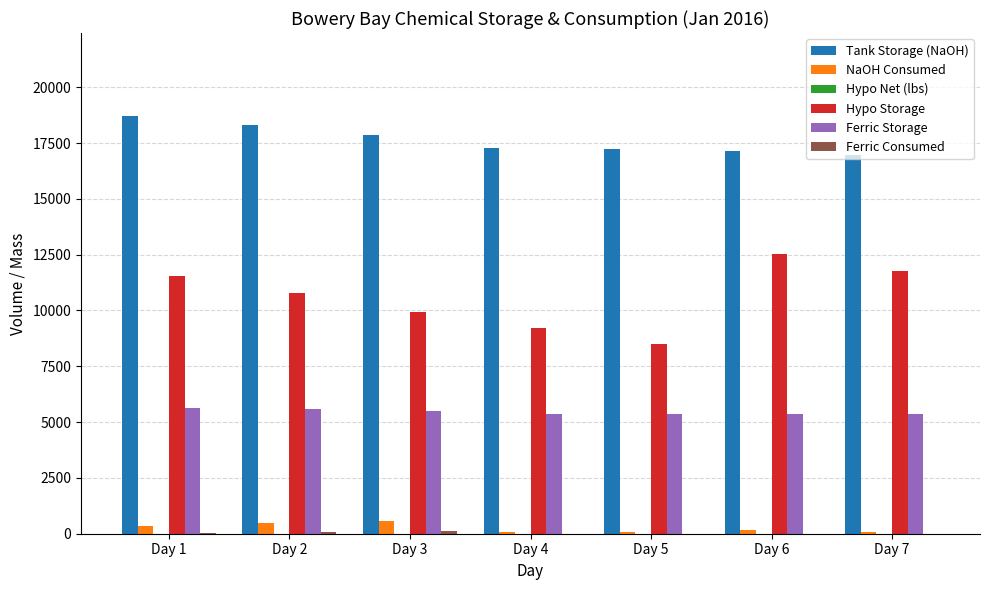

What is the spread (max minus min) of values at Day 7?

16970